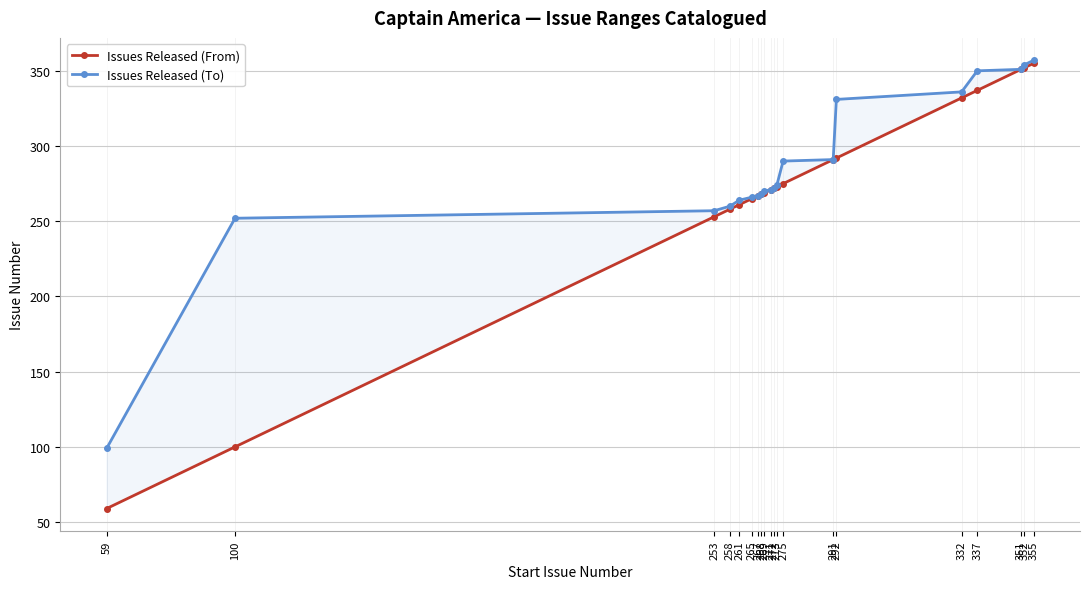

Where does the Issues Released (To) series first go above 272?

273